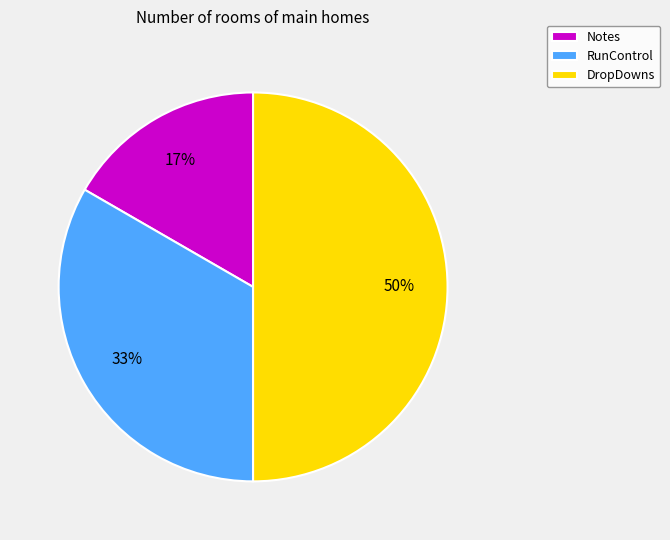

Which slice is the largest?

DropDowns